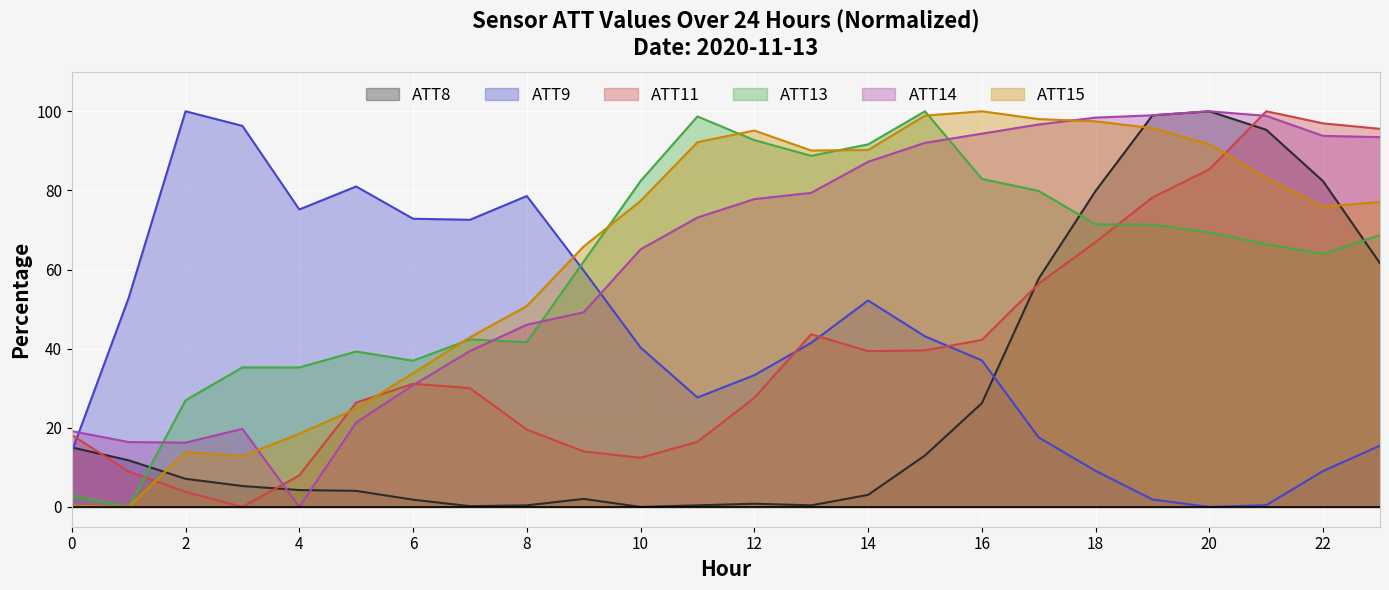

What is the maximum value shown in the chart?

100.0